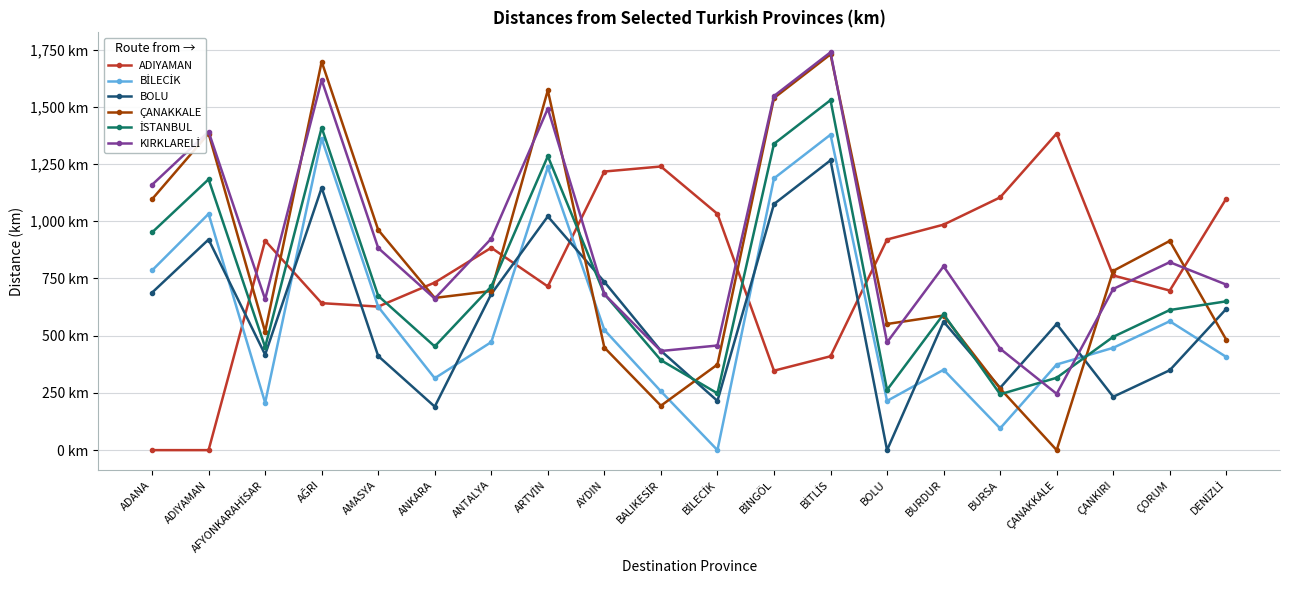

Does the chart have visible grid lines?

Yes